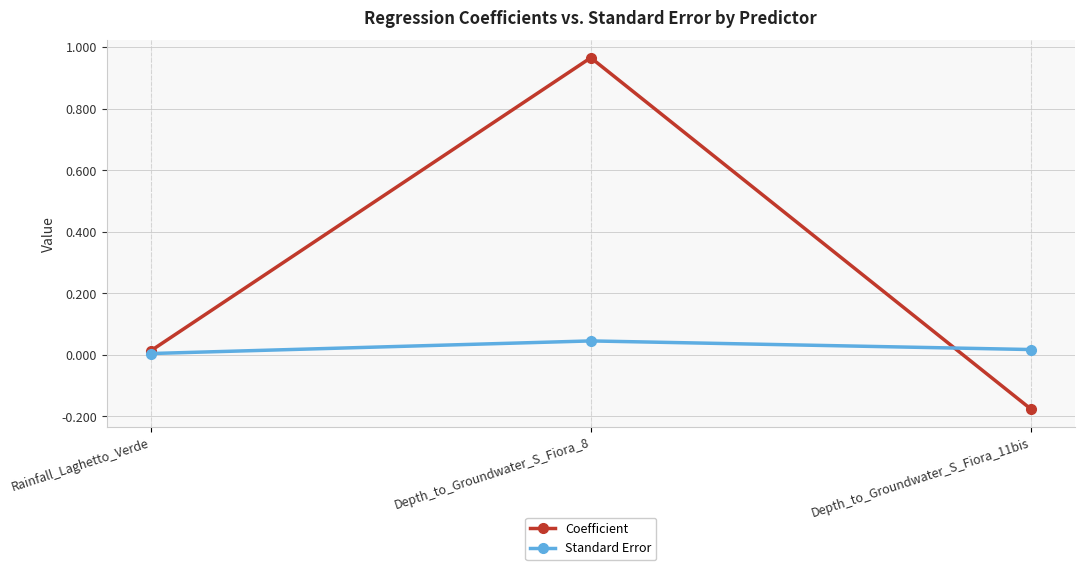

Between Depth_to_Groundwater_S_Fiora_8 and Depth_to_Groundwater_S_Fiora_11bis, which series saw the biggest shift?

Coefficient